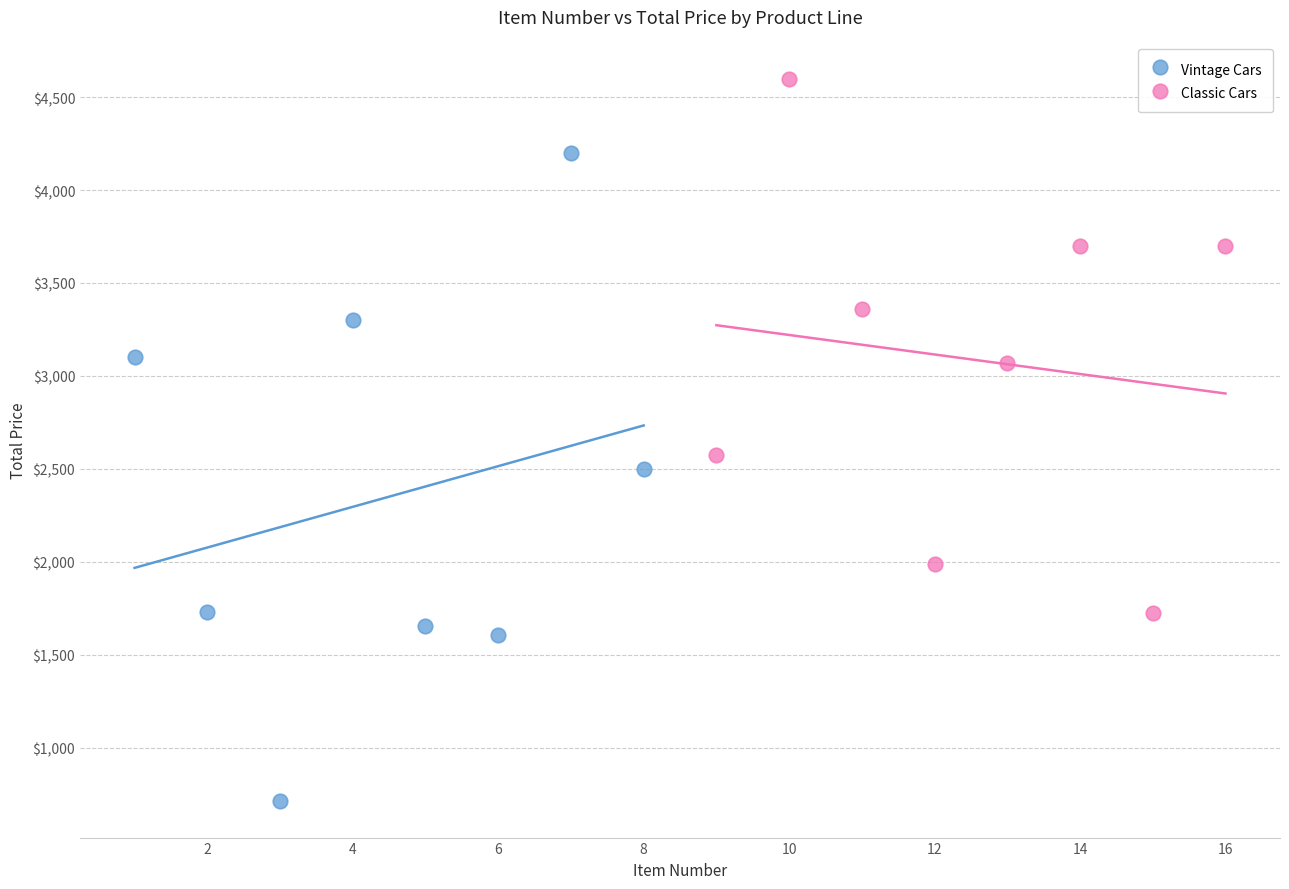

Which series reaches the minimum Y coordinate?

Vintage Cars